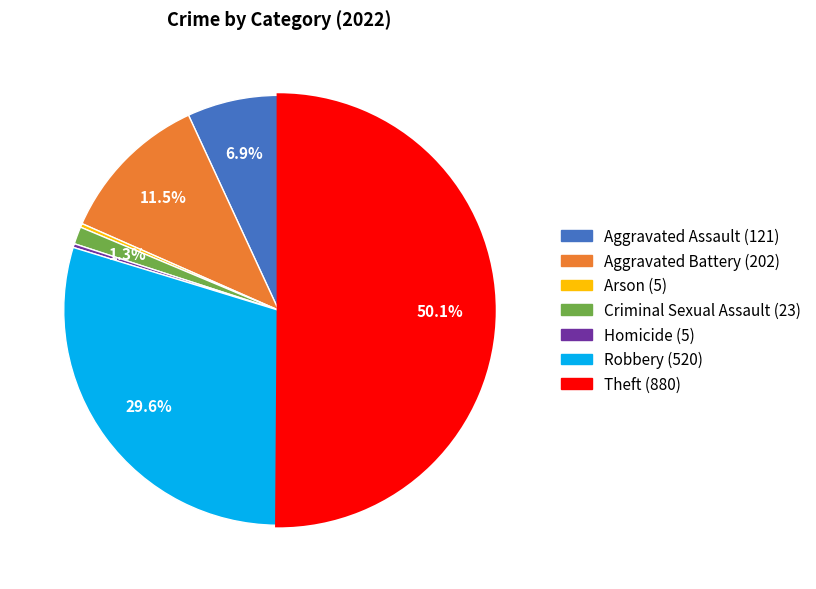

Is it true that Theft is 57% of the pie?

False